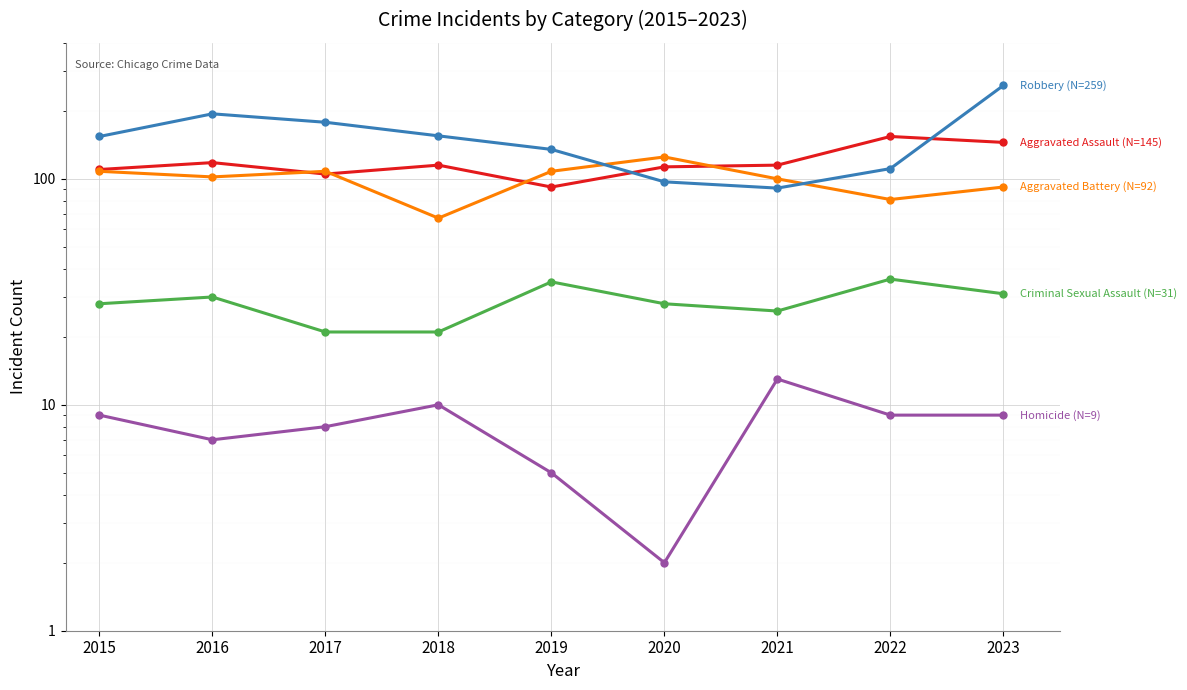

Which series has the widest spread of values?

Robbery